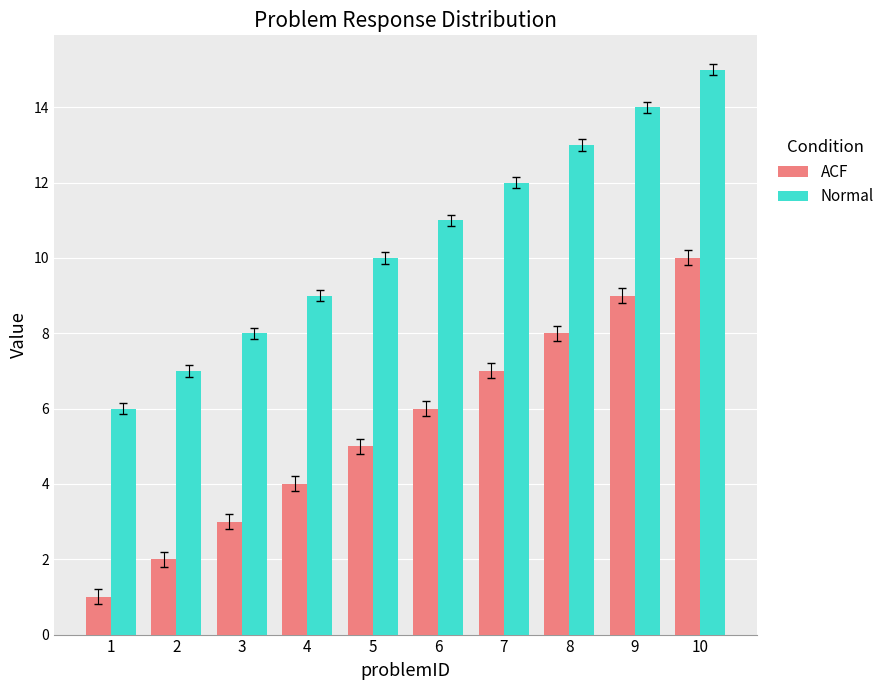

At which label does Normal reach its peak?

10